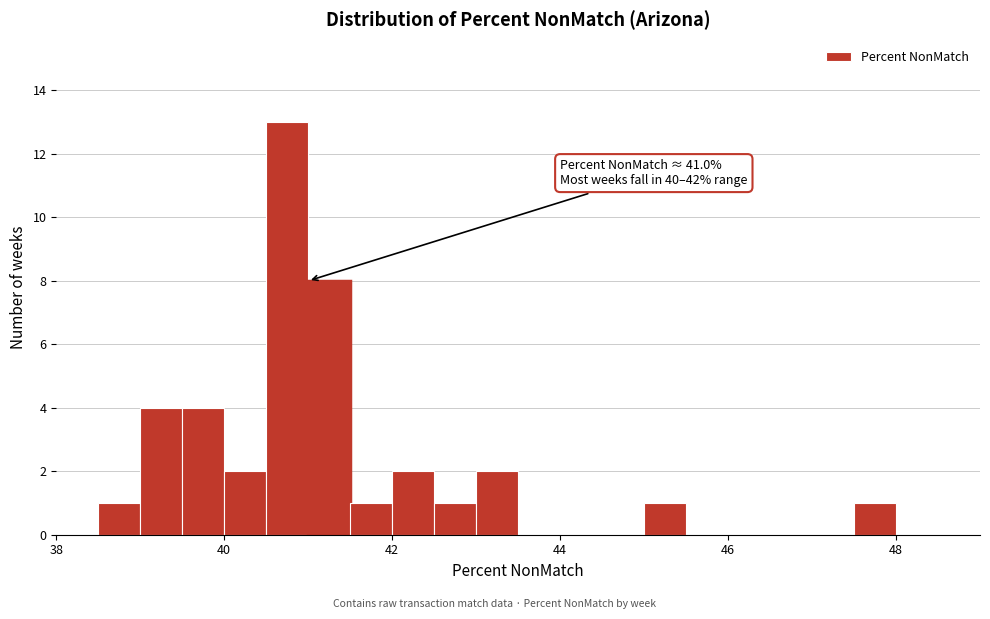

Around what value on the x-axis is the tallest bar? Give the approximate position of its centre, as read against the axis.

40.8